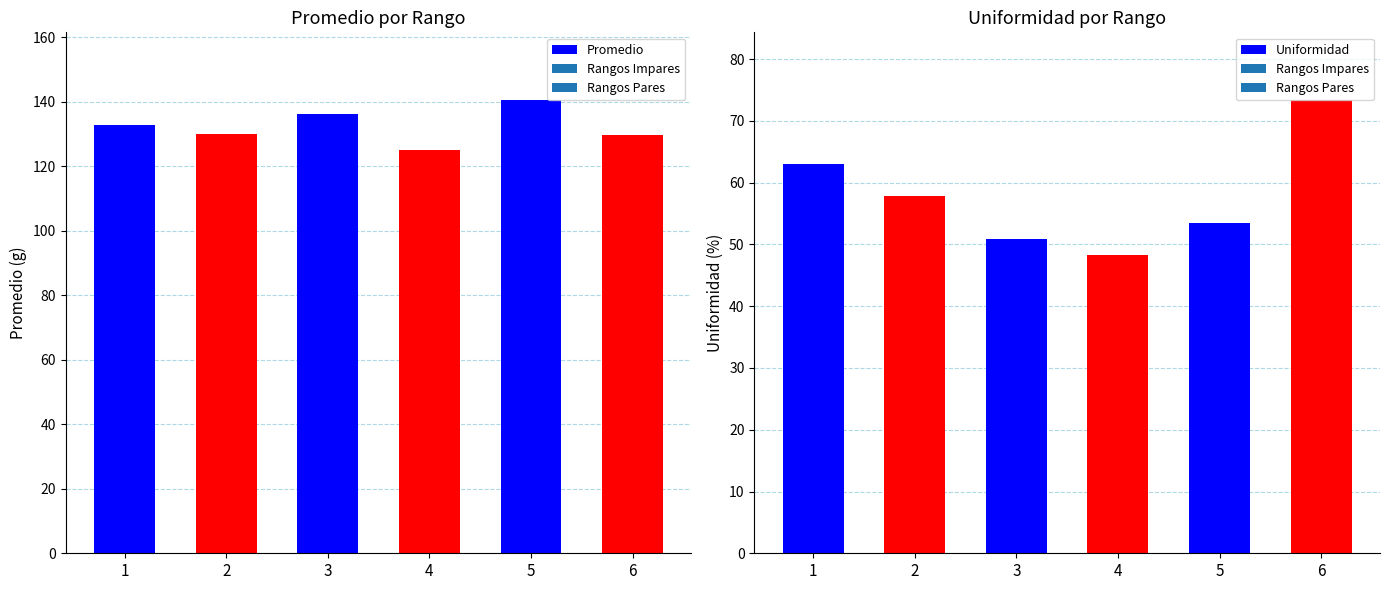

Rank the series by their maximum value, from lowest to highest.

Uniformidad, Promedio